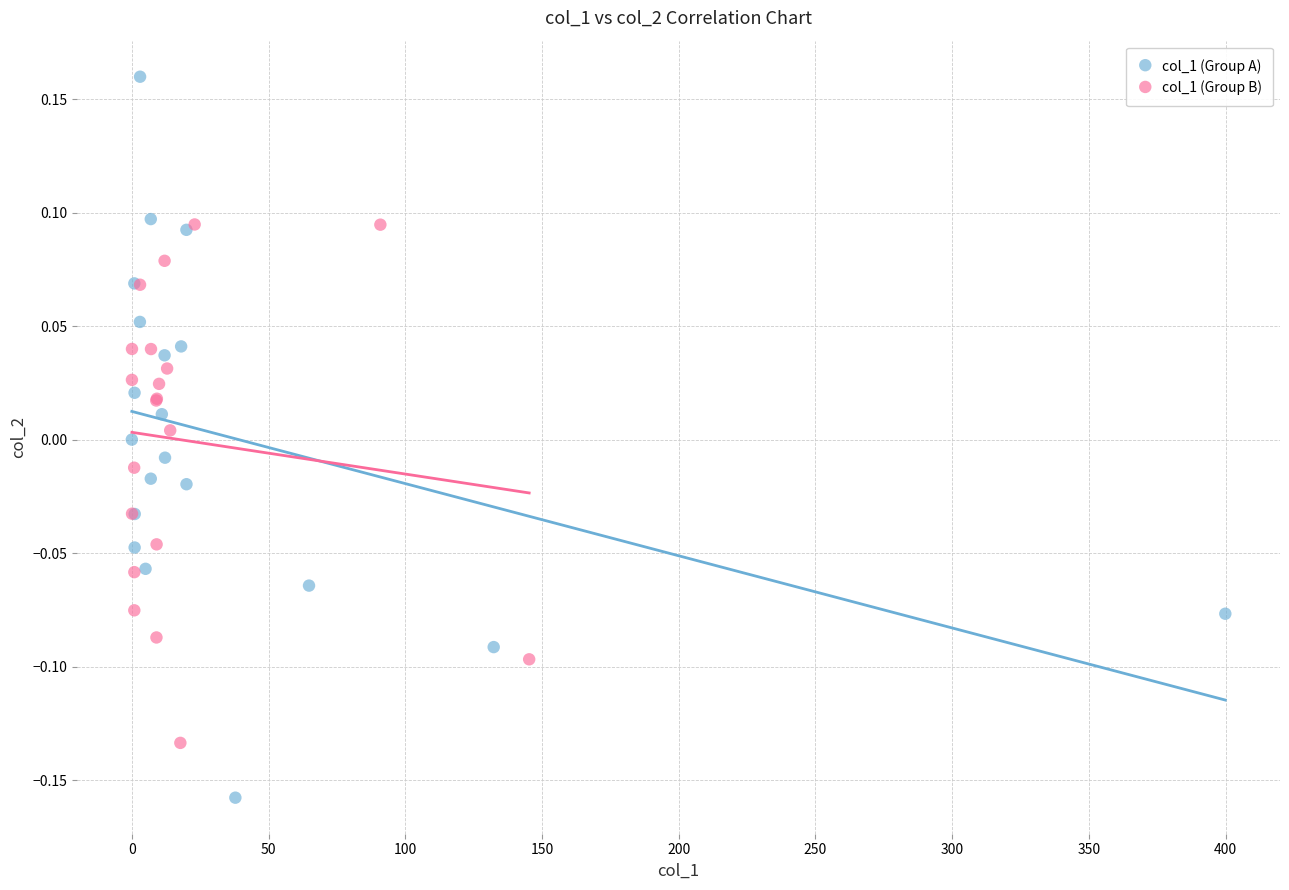

Which series reaches the minimum Y coordinate?

col_1 (Group A)